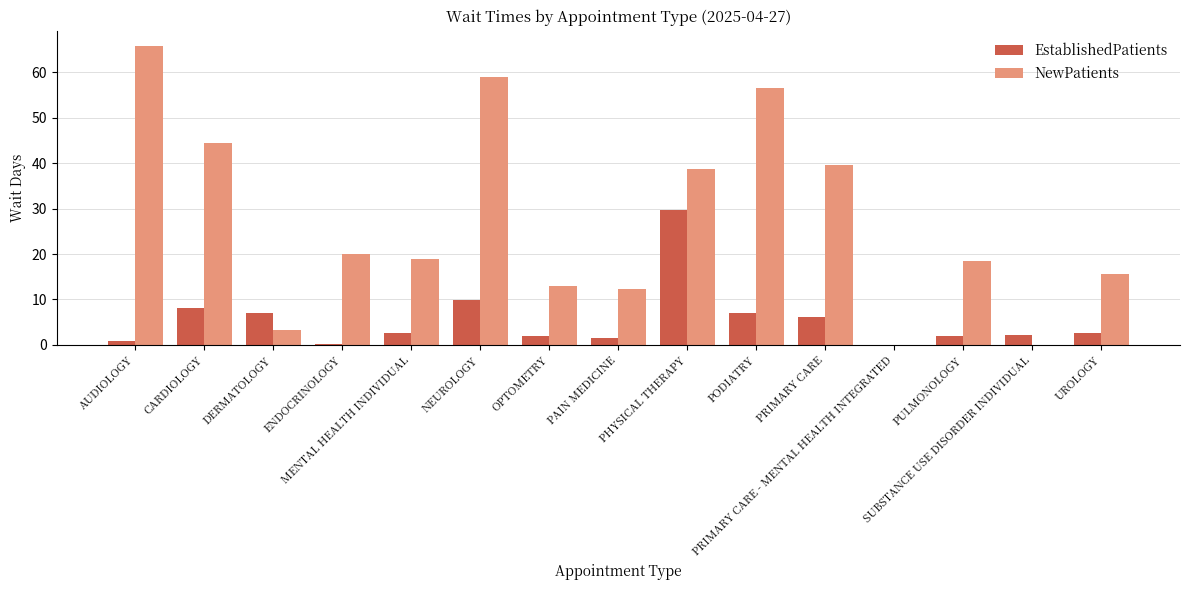

What is the maximum value for NewPatients?

65.8